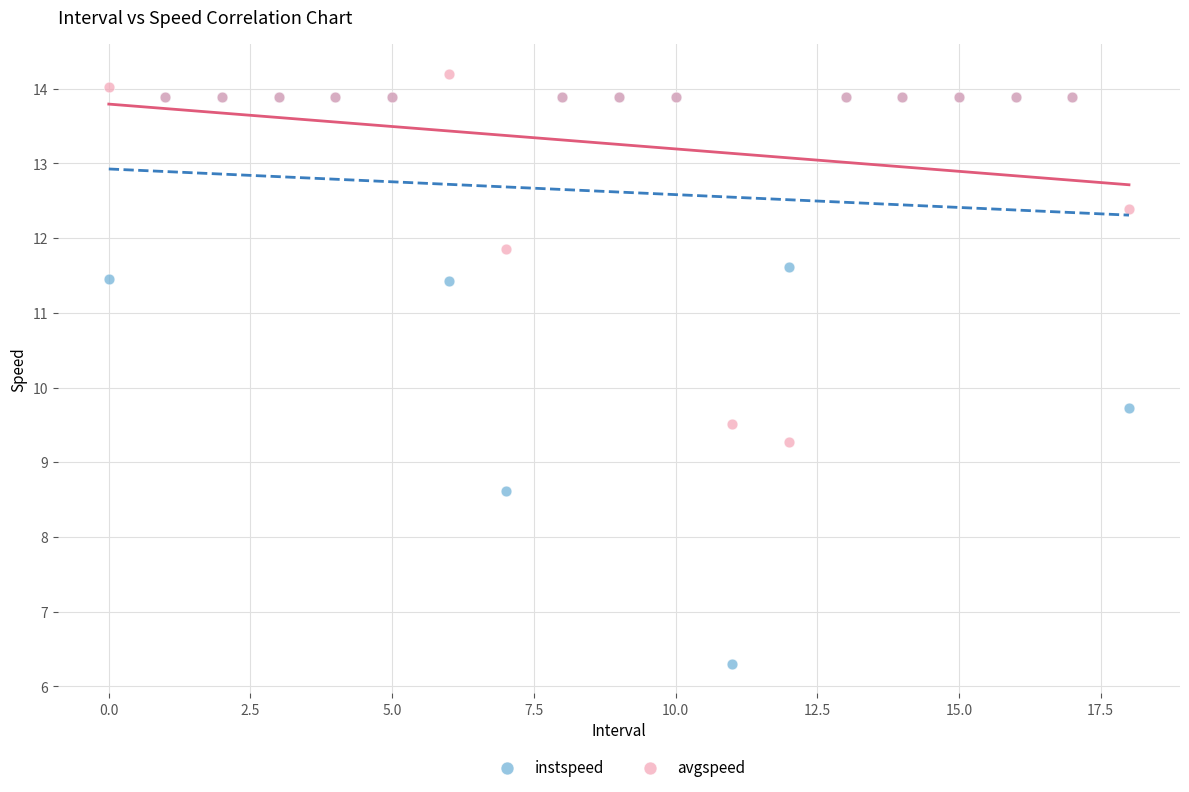

Which series reaches the minimum Y coordinate?

instspeed